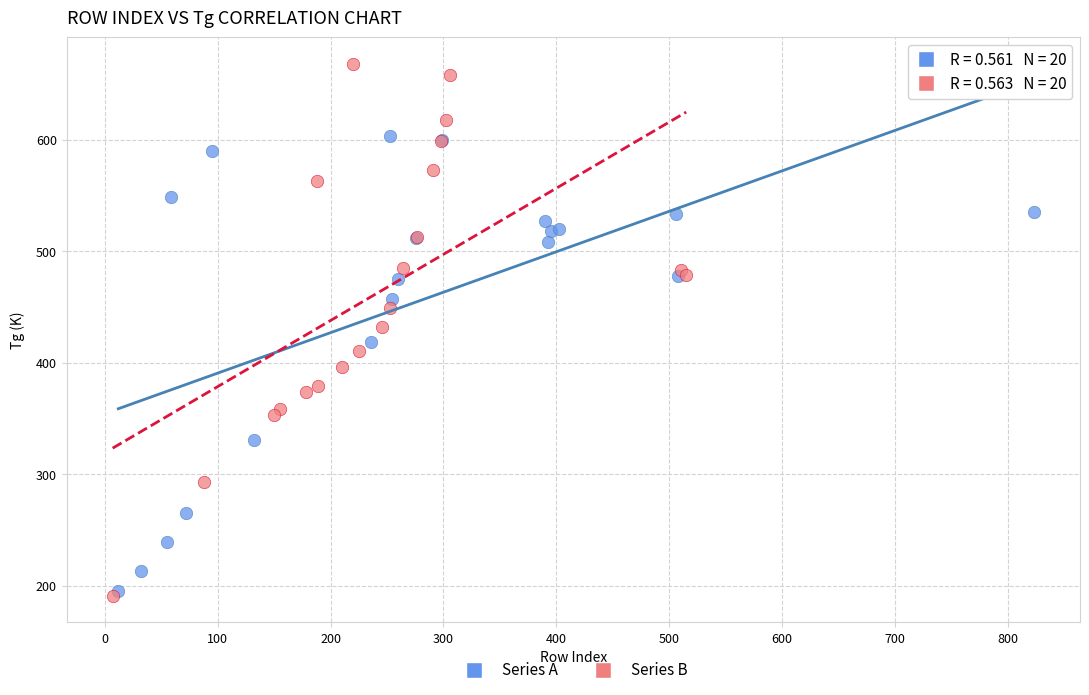

Which series contains the highest Y value?

Series B